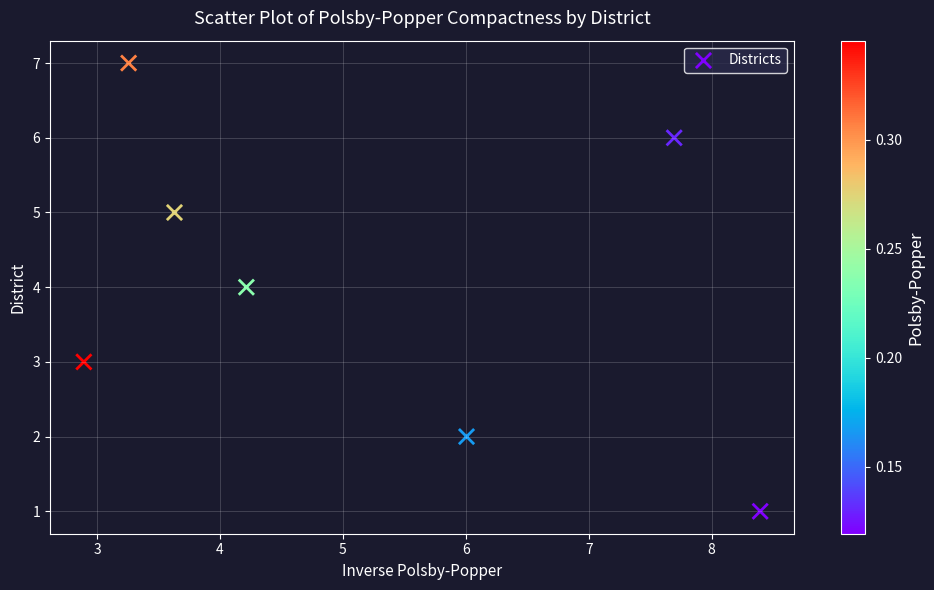

What is the range of Y values (max minus min)?

6